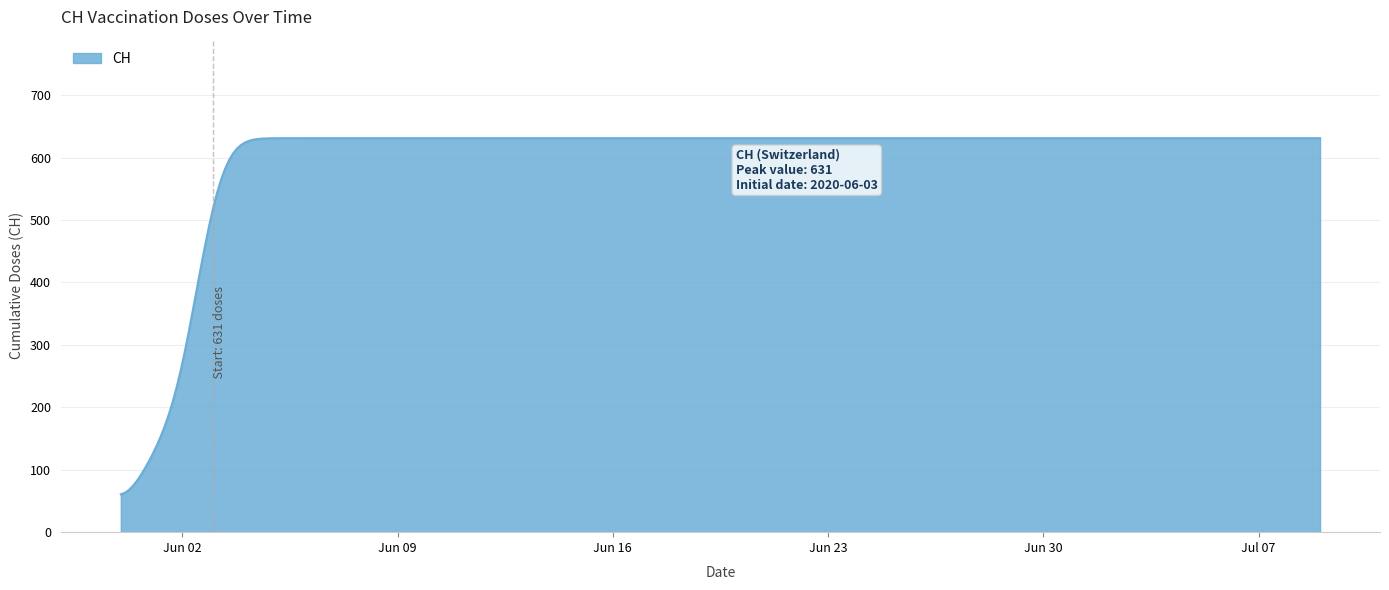

What is the difference between the maximum and minimum values?

570.3